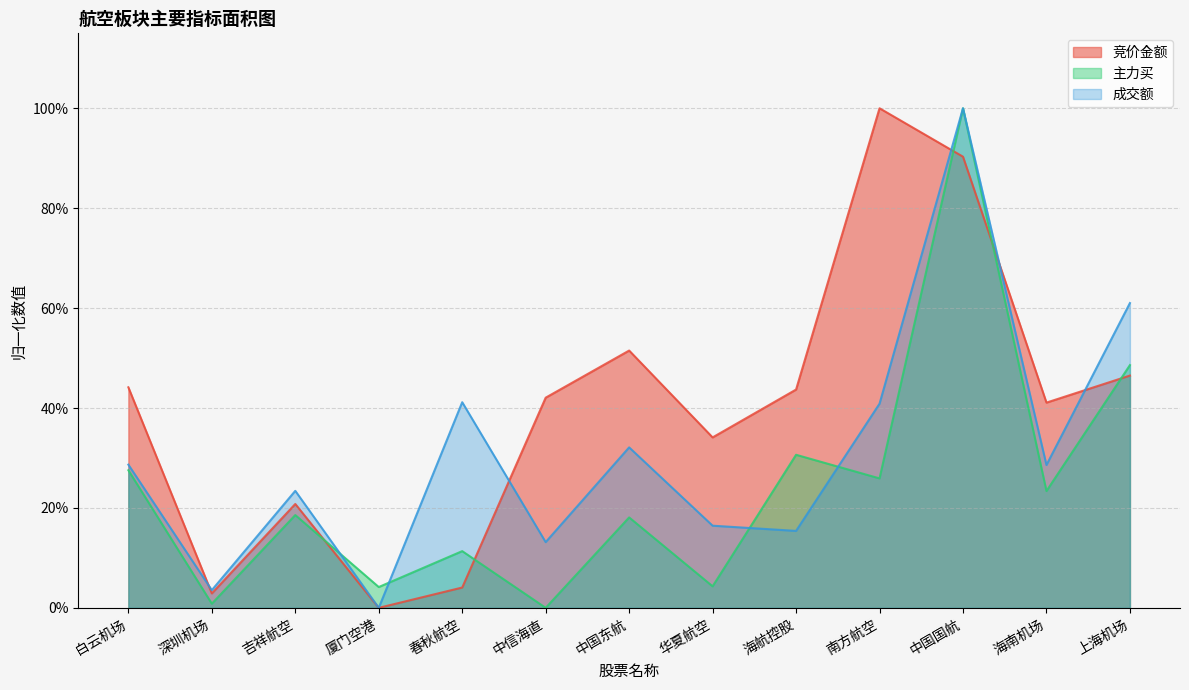

How many lines are shown in the chart?

3